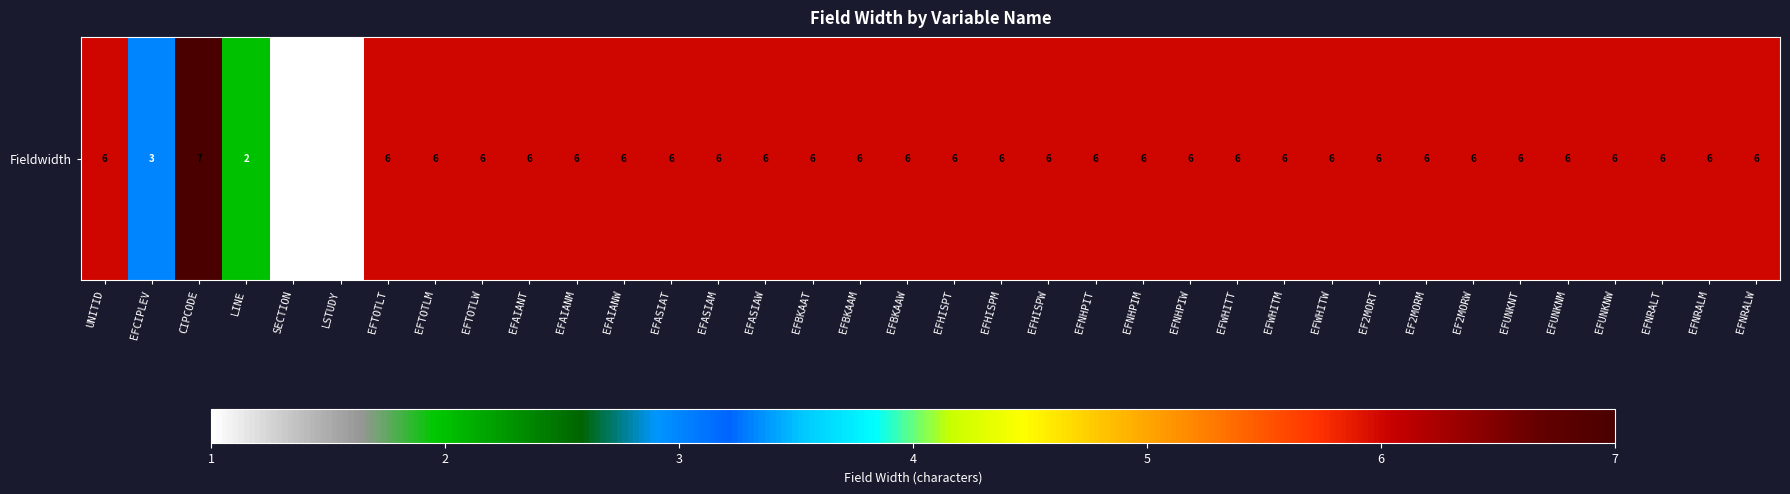

Which label corresponds to the smallest value in the chart?

SECTION